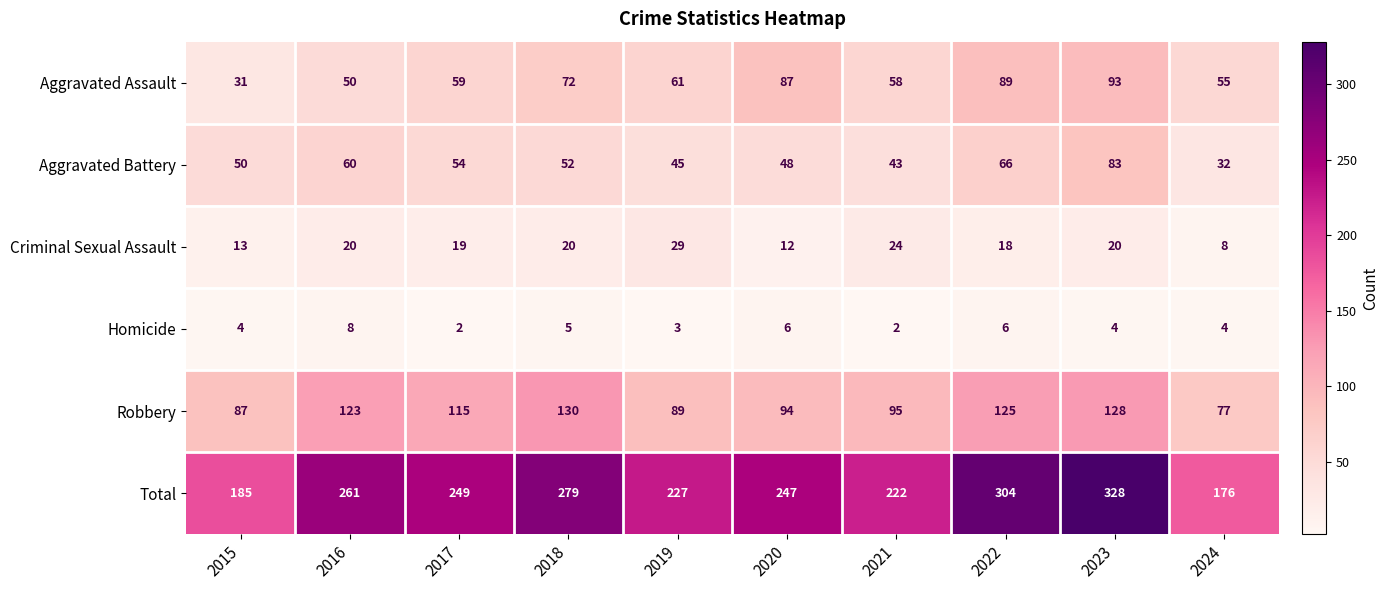

Count the number of data series in this chart.

6